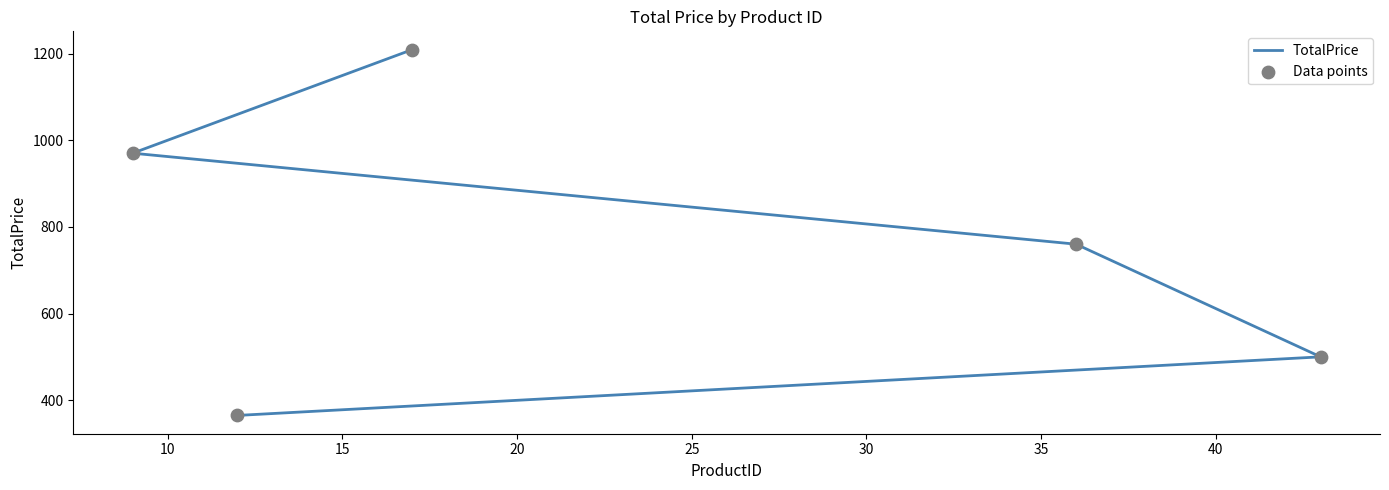

Which series has the largest total across all categories?

TotalPrice